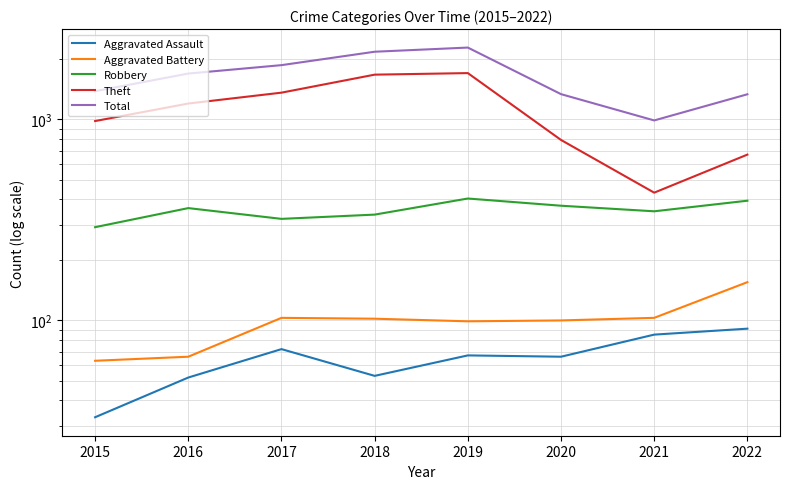

At which label does Aggravated Battery first exceed 102?

2017